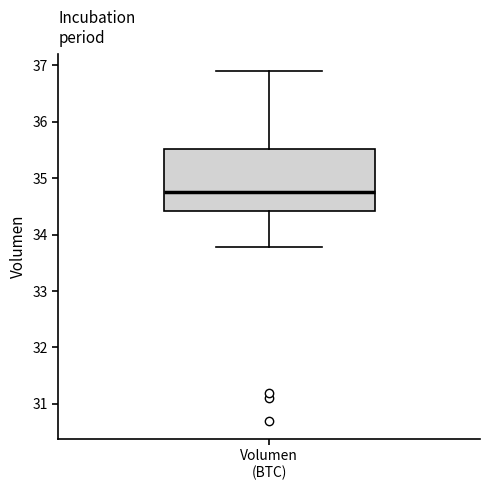

Read this box plot against the y-axis: the position of the median line, the range covered by the box, and the ends of both whiskers. The values are not printed on the chart, so give them approximately, as read against the axis.

median 34.8, box 34.4 to 35.5, whiskers 33.8 to 36.9